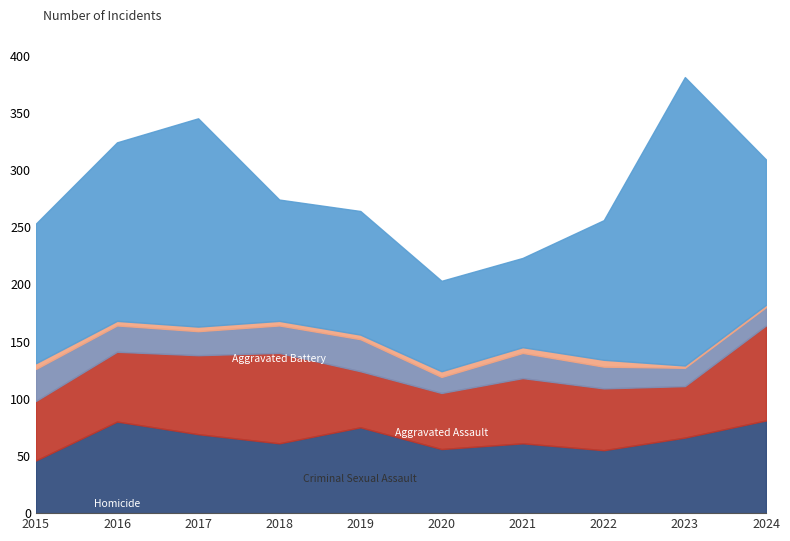

Between 2019 and 2022, which is larger?

2019